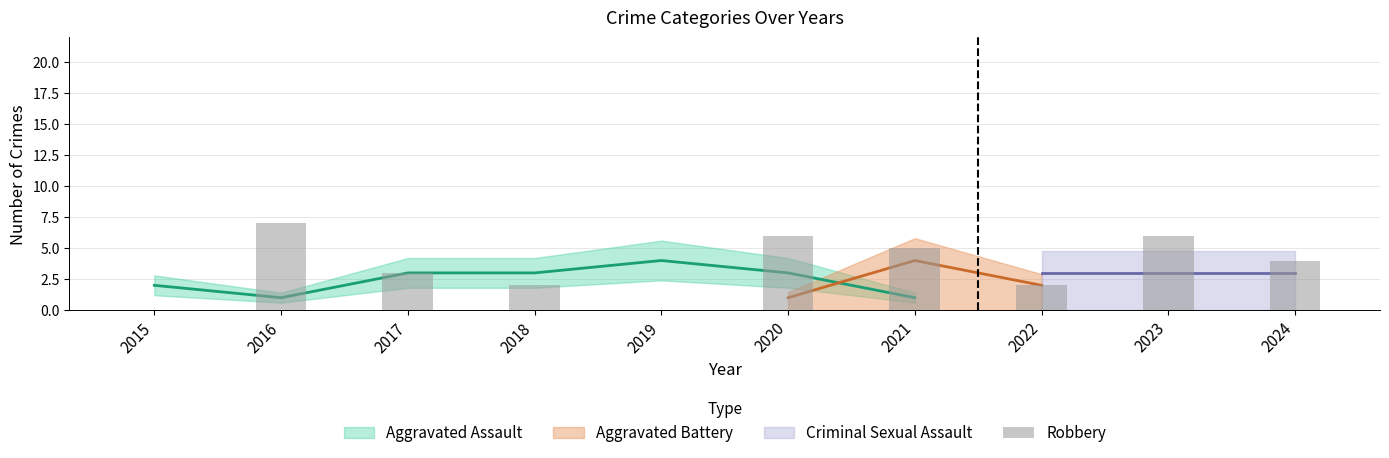

Rank the categories by value from lowest to highest.

2015, 2019, 2018, 2022, 2017, 2024, 2021, 2020, 2023, 2016